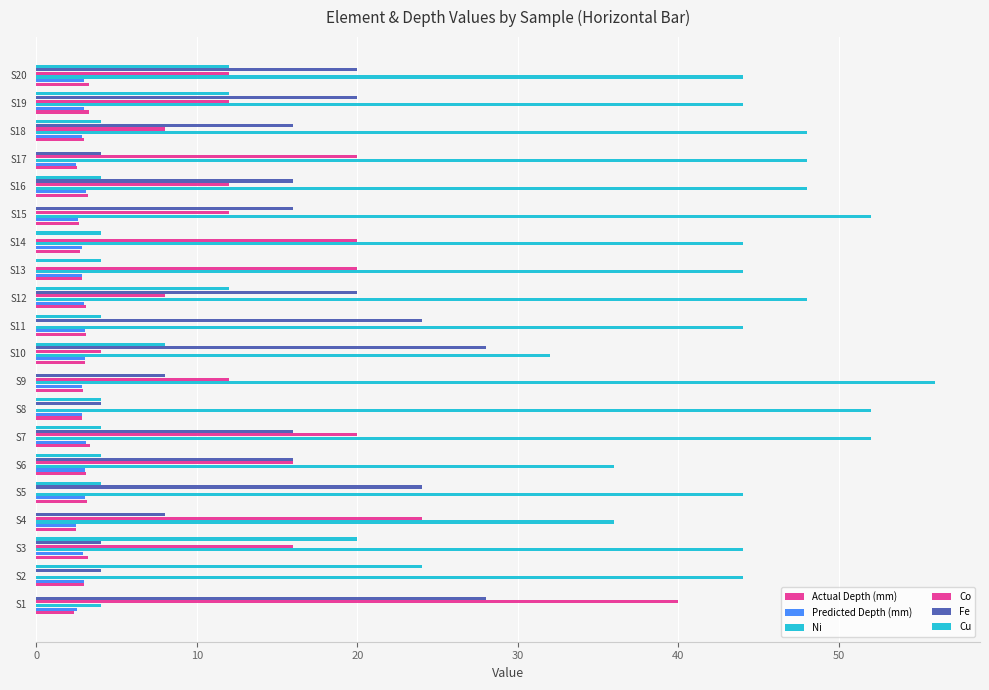

What is the label of the 2nd bar from the right?

18